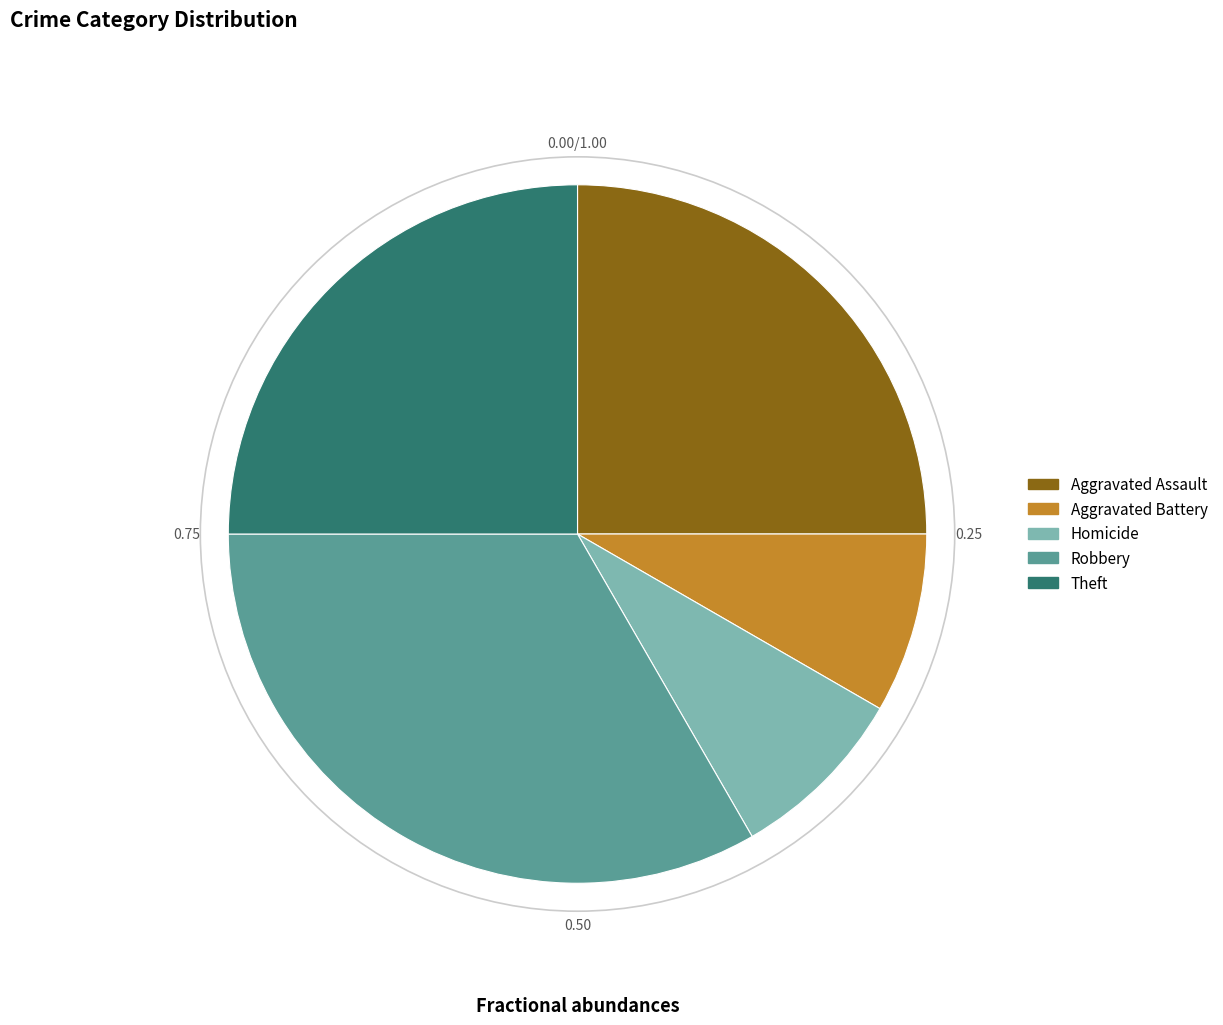

Does any single category account for the majority?

No